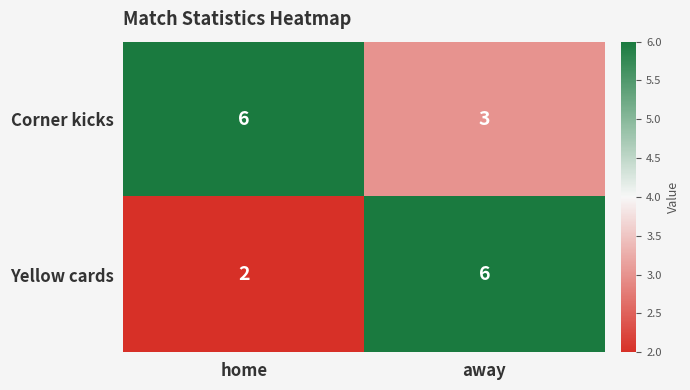

At which label does Corner kicks reach its minimum?

away